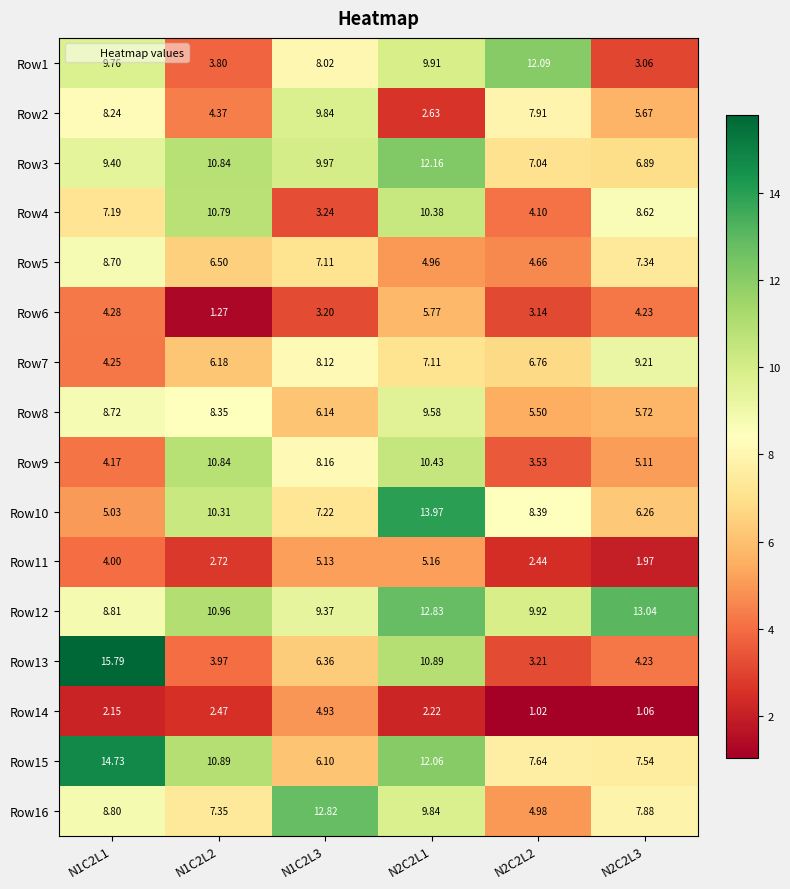

Which category has the highest value across all series?

N1C2L1